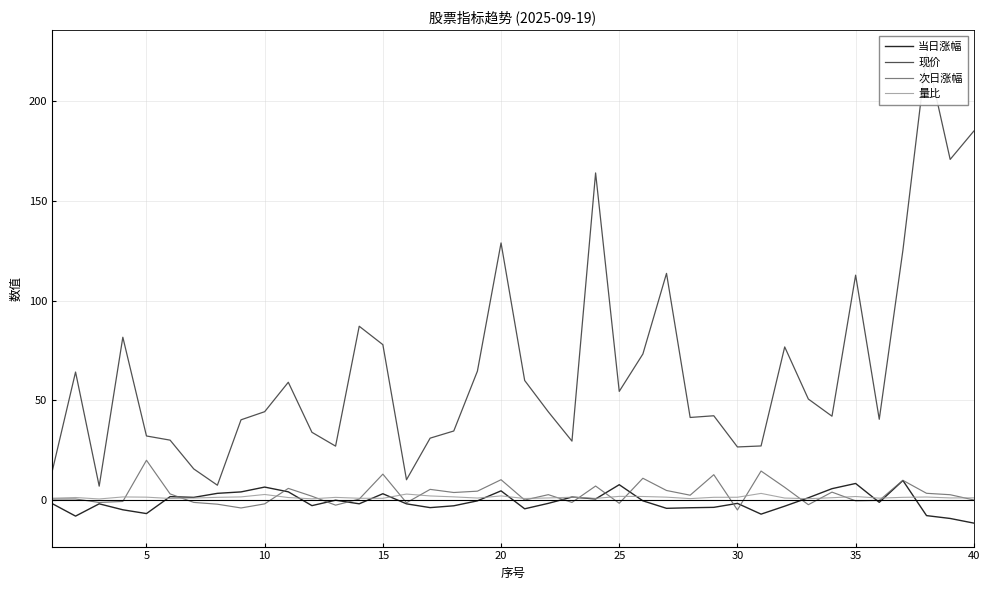

Does the chart have visible grid lines?

Yes